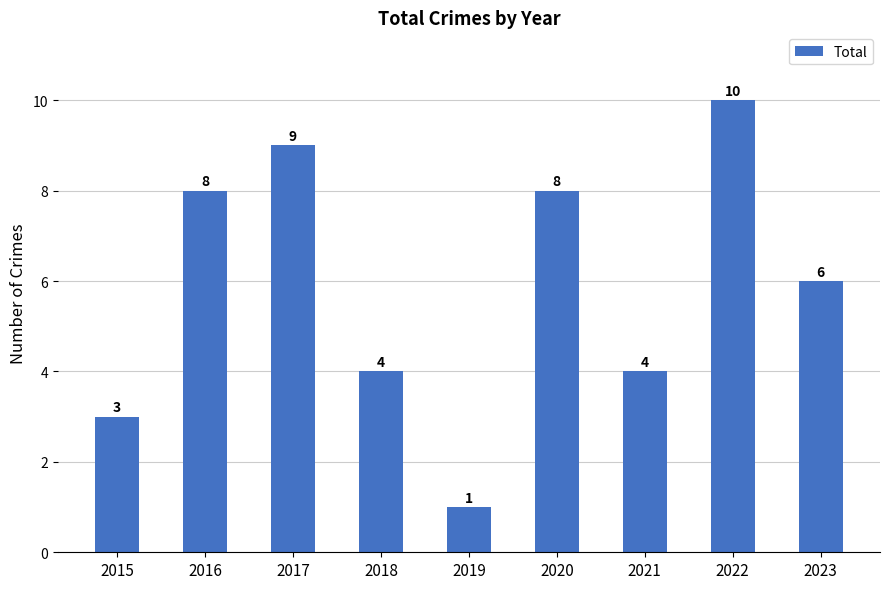

Between 2021 and 2017, which is larger?

2017